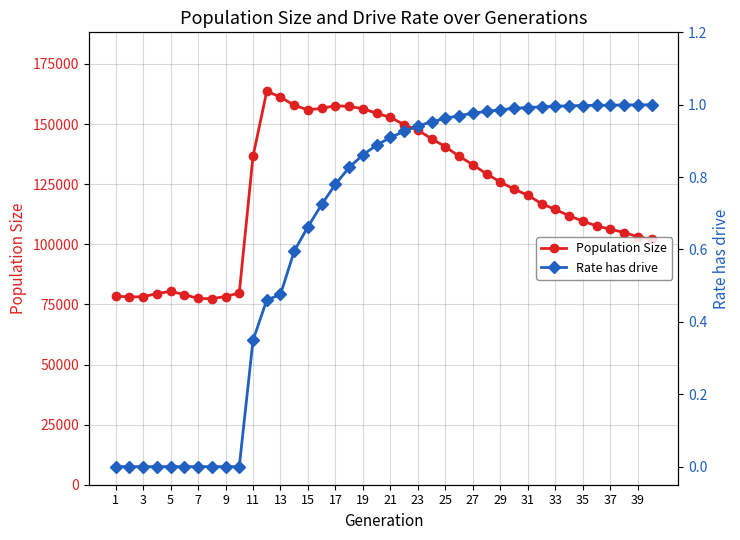

What is the lowest value of the Population Size series?

77385